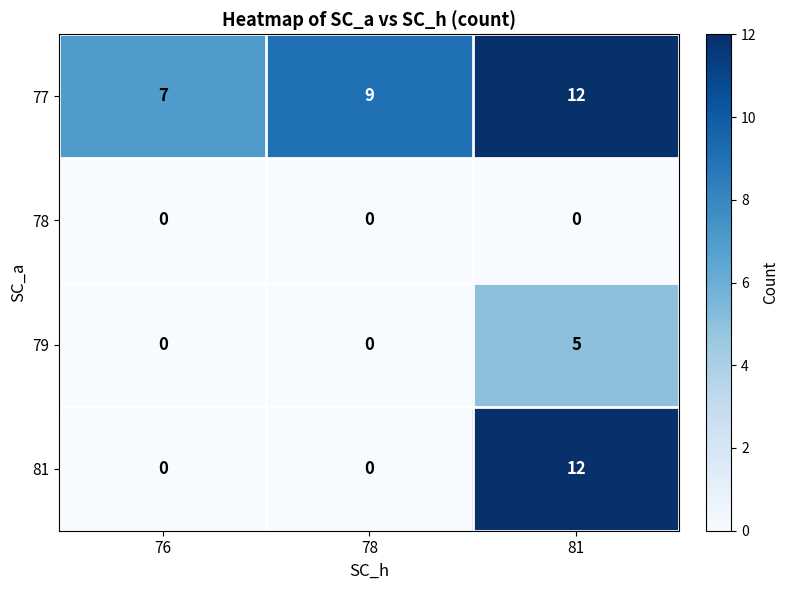

Count the number of categories in the chart.

3